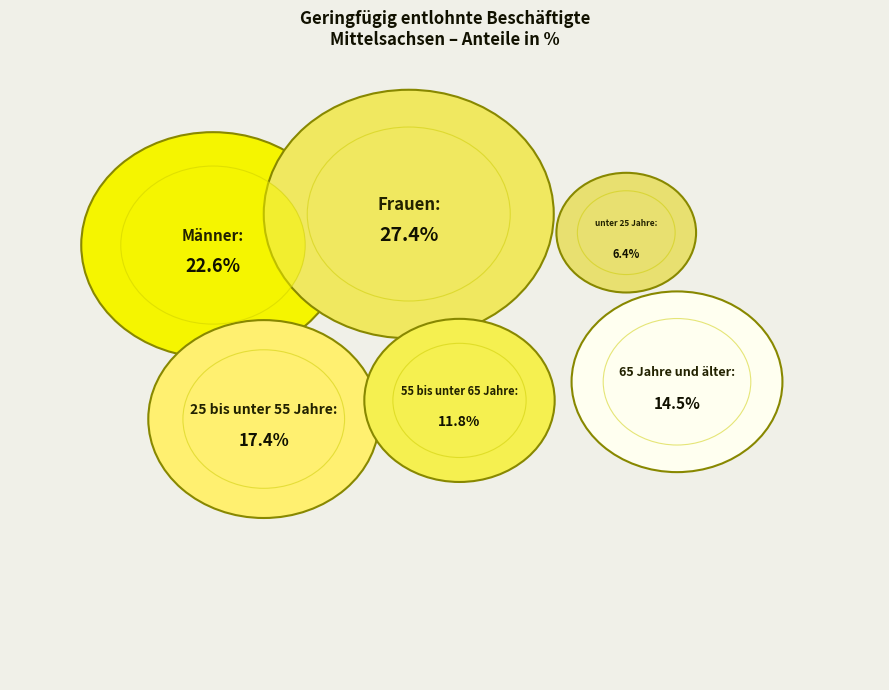

Which has a higher value, Frauen or 65 Jahre und älter?

Frauen